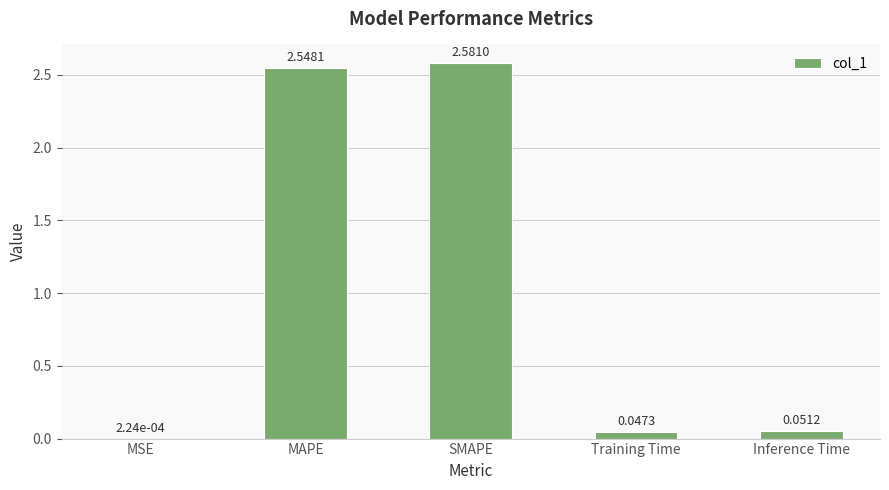

What is the ratio of the value at MAPE to the value at SMAPE?

1.0